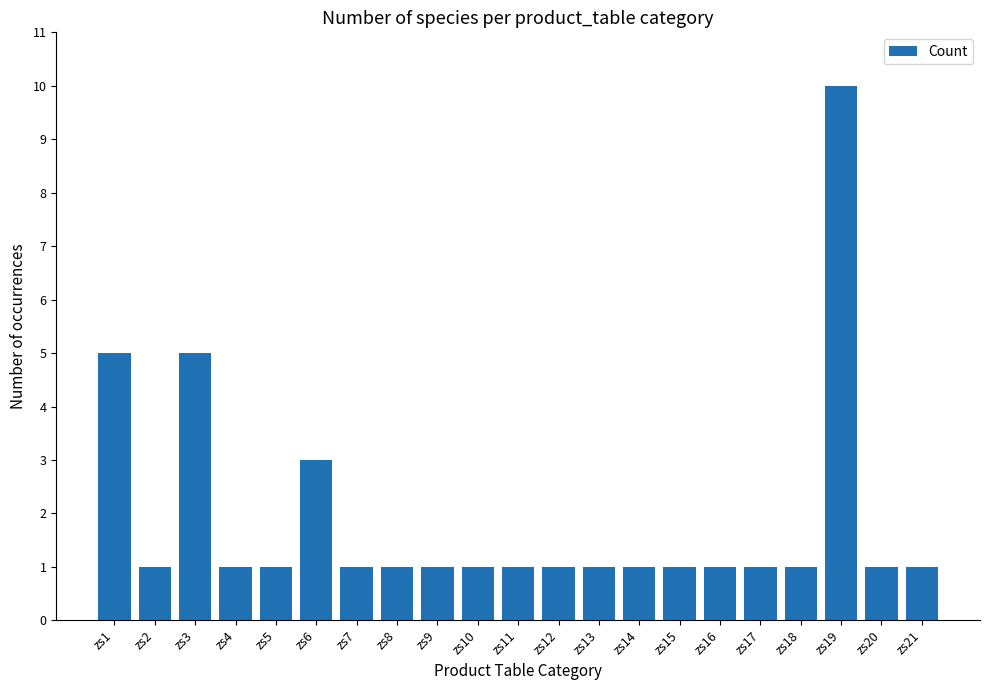

Which has a higher value, zs21 or zs6?

zs6